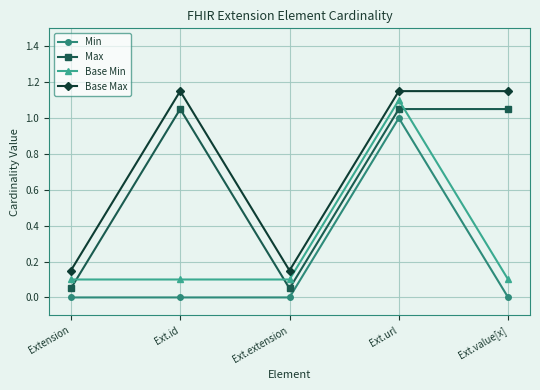

List the series in order of their overall mean, highest first.

Base Max, Max, Base Min, Min